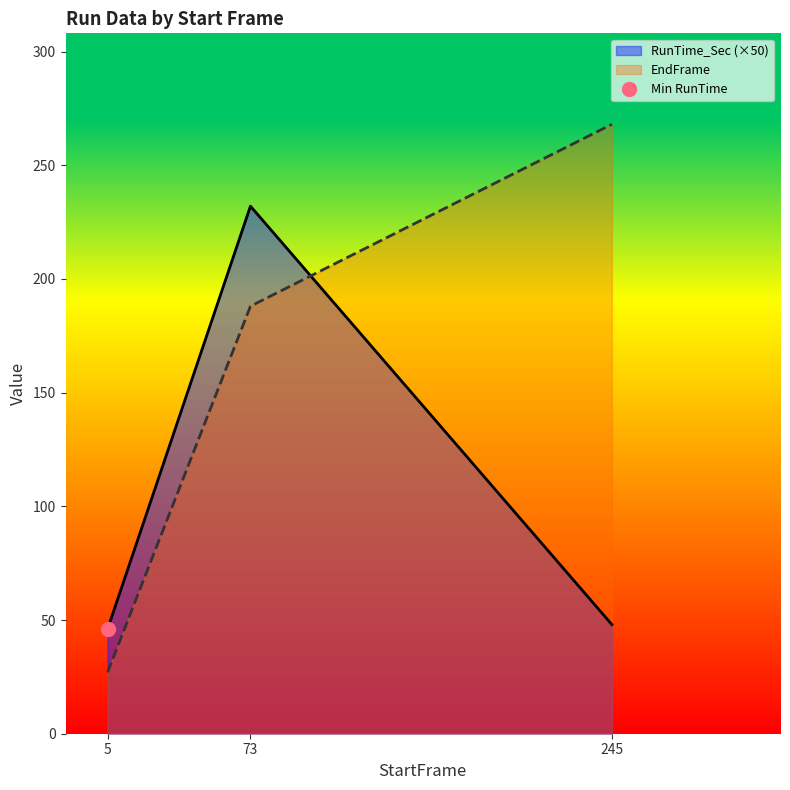

Reading left to right, list all the values displayed in this chart.

RunTime_Sec: 46.0	232.0	48.0
EndFrame: 27.0	188.0	268.0